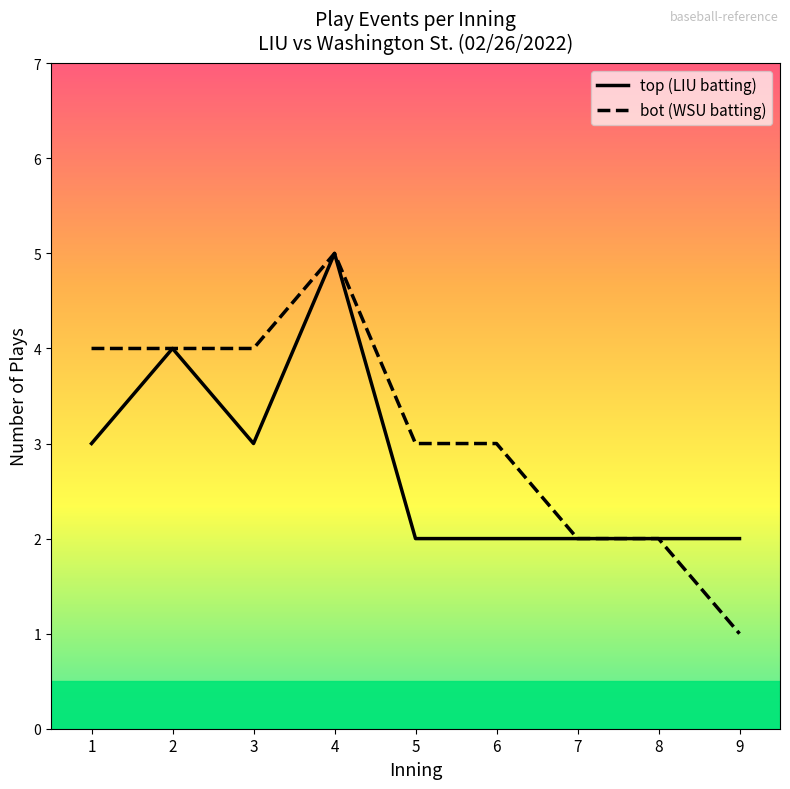

Which category has the highest value across all series?

4